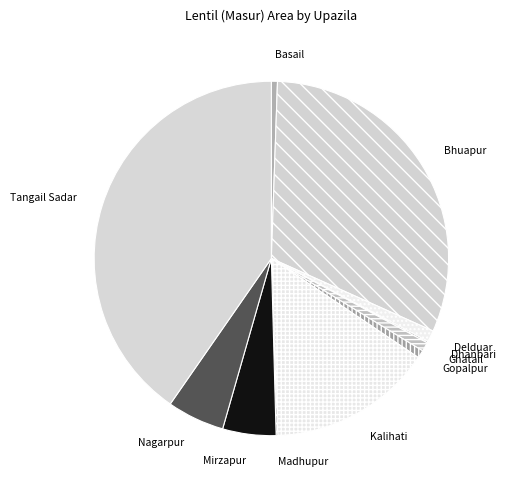

Approximately how many times larger is the value at Tangail Sadar compared to Kalihati?

2.7